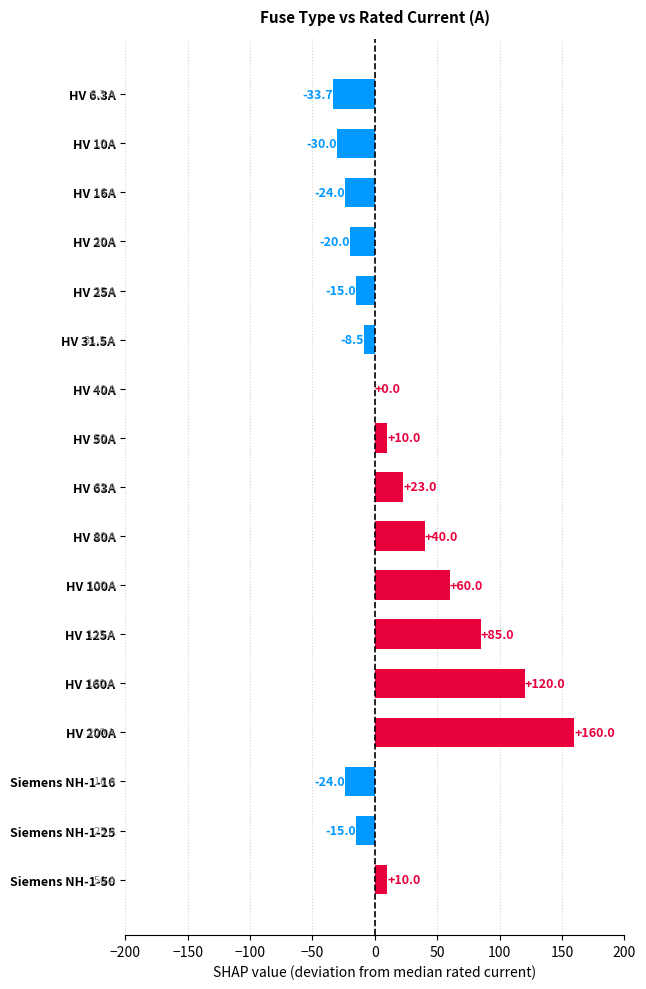

How many categories are shown in the chart?

17